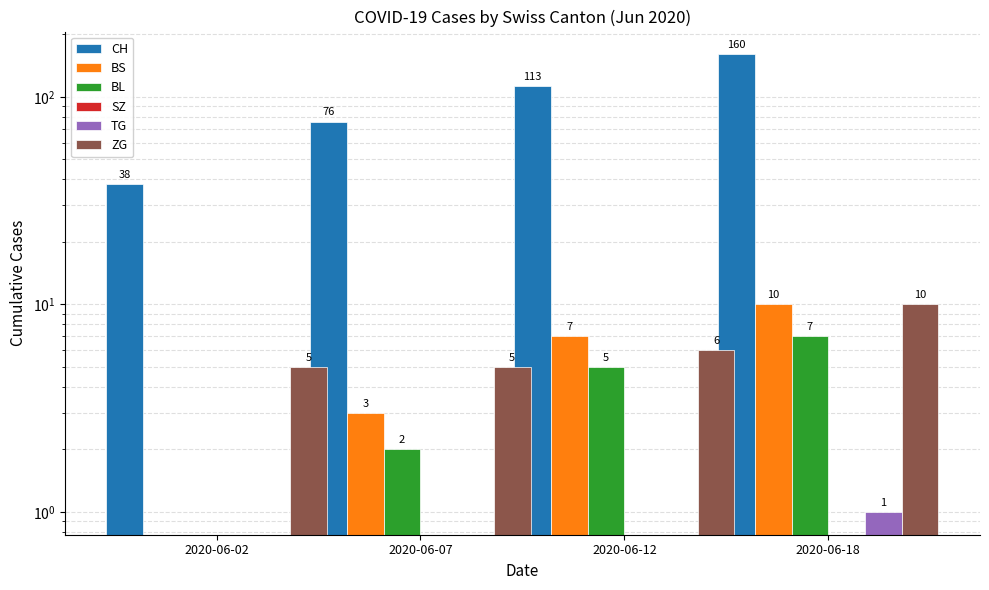

Rank the series by their maximum value, from lowest to highest.

SZ, TG, BL, BS, ZG, CH